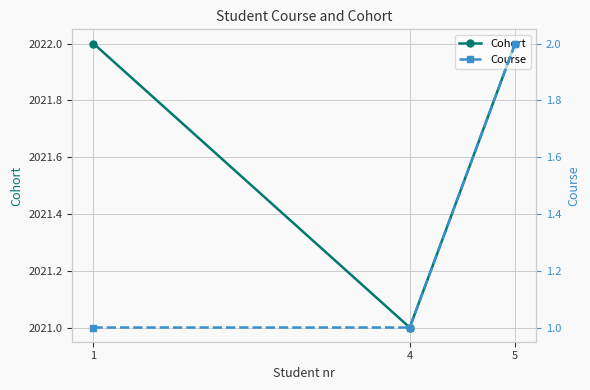

How many lines are shown in the chart?

2